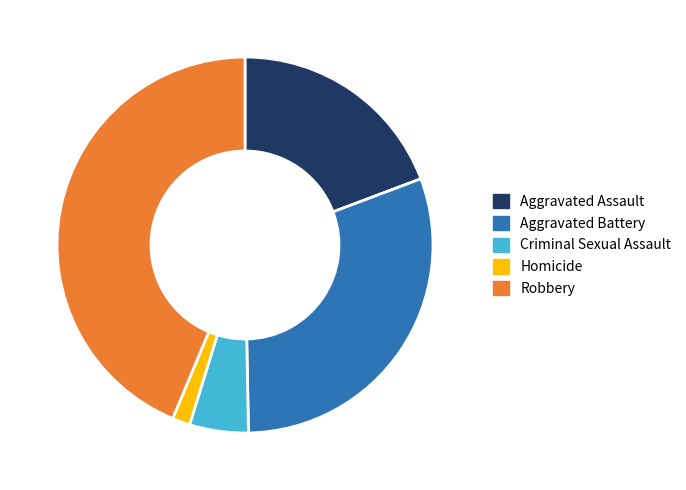

Which slice is the largest?

Robbery